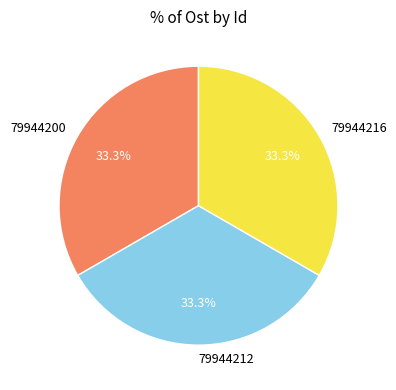

What is the ratio of the value at 79944212 to the value at 79944200?

1.0